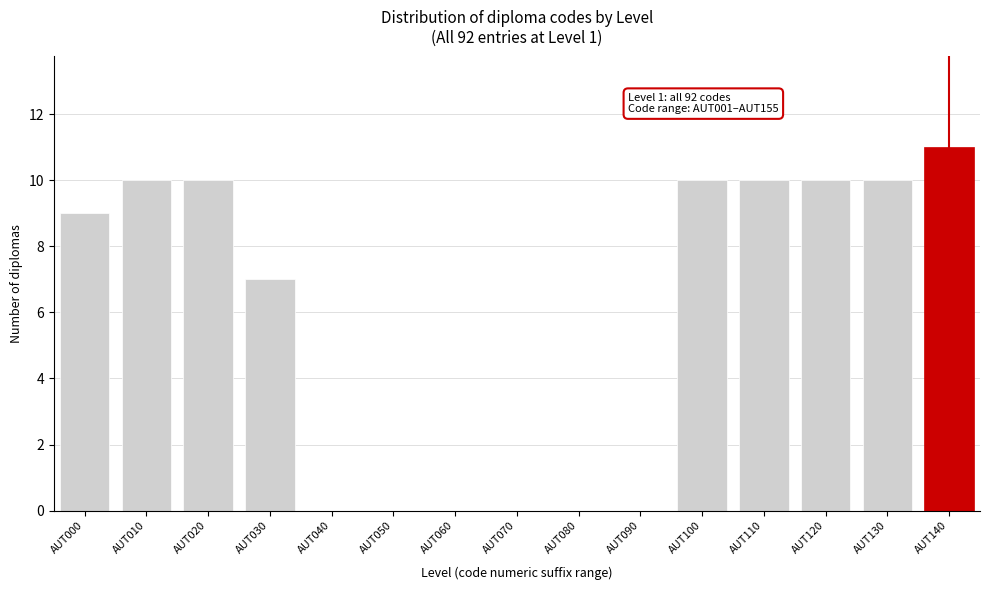

Reading right to left, extract all data points from this chart.

AUT140=11	AUT130=10	AUT120=10	AUT110=10	AUT100=10	AUT090=0	AUT080=0	AUT070=0	AUT060=0	AUT050=0	AUT040=0	AUT030=7	AUT020=10	AUT010=10	AUT000=9